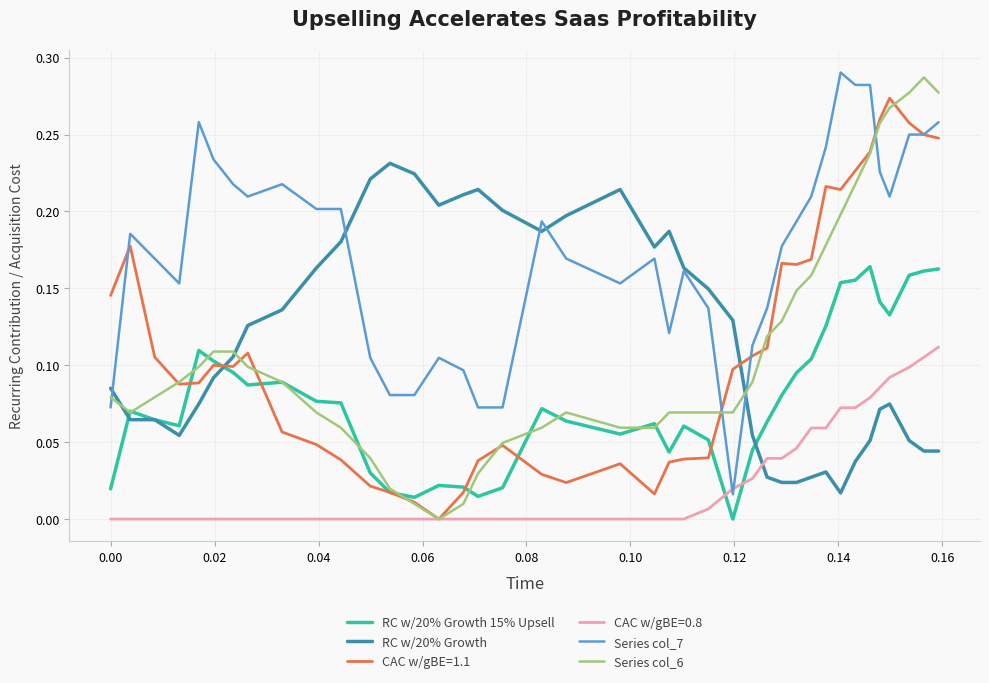

Which series has the largest range (max minus min)?

Series col_6